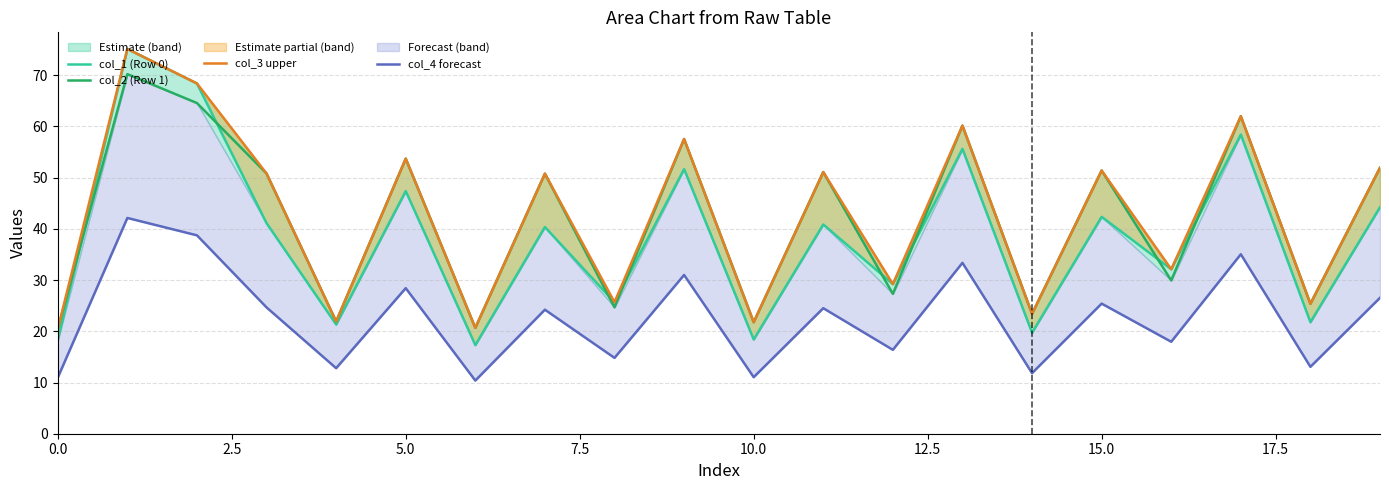

Which series has the largest total across all categories?

col_3 upper